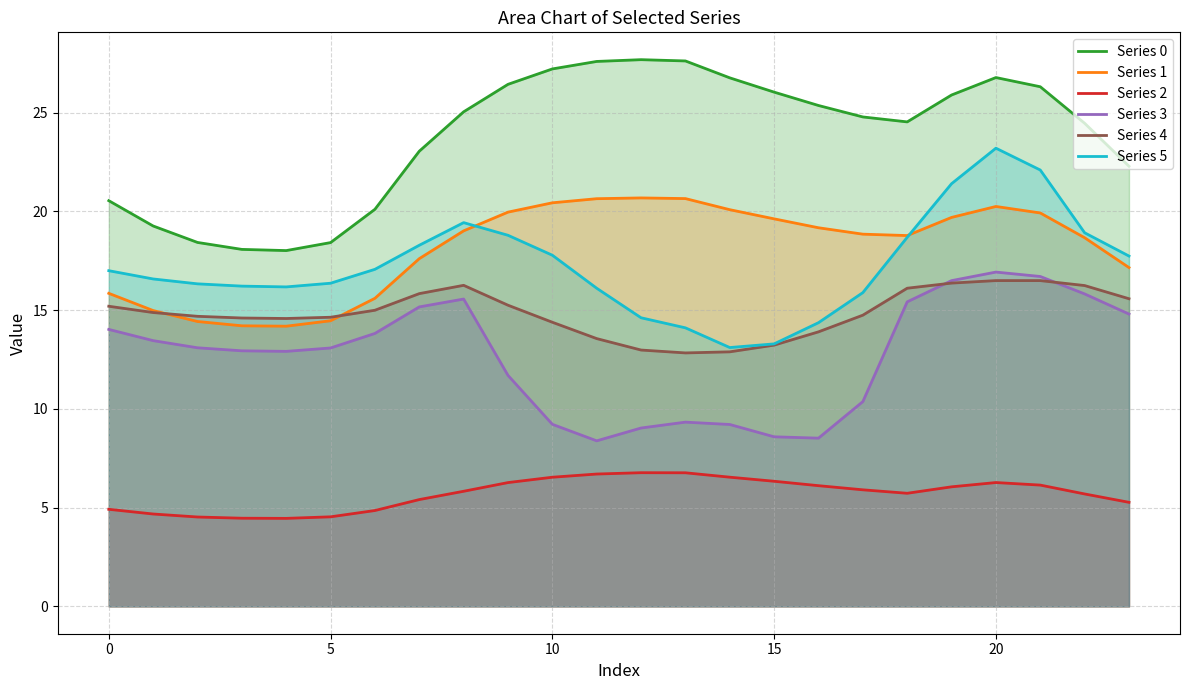

Which series has the largest total across all categories?

Series 0